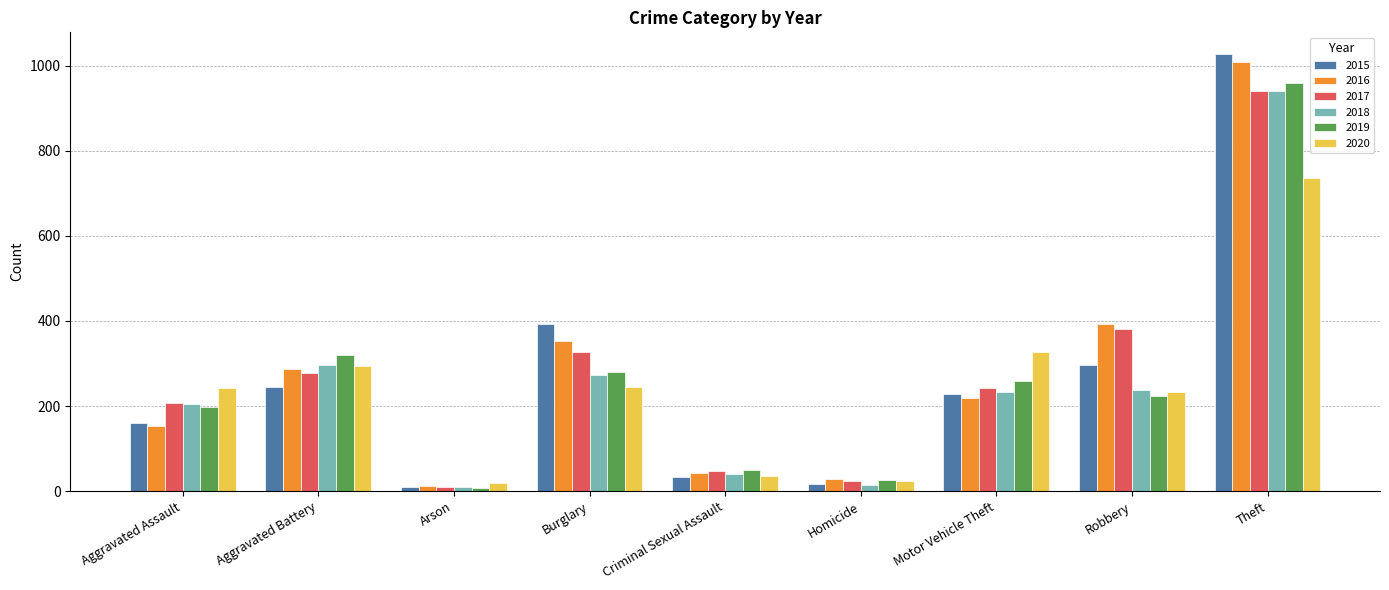

Is it true that 2016 equals 218 at Motor Vehicle Theft?

True